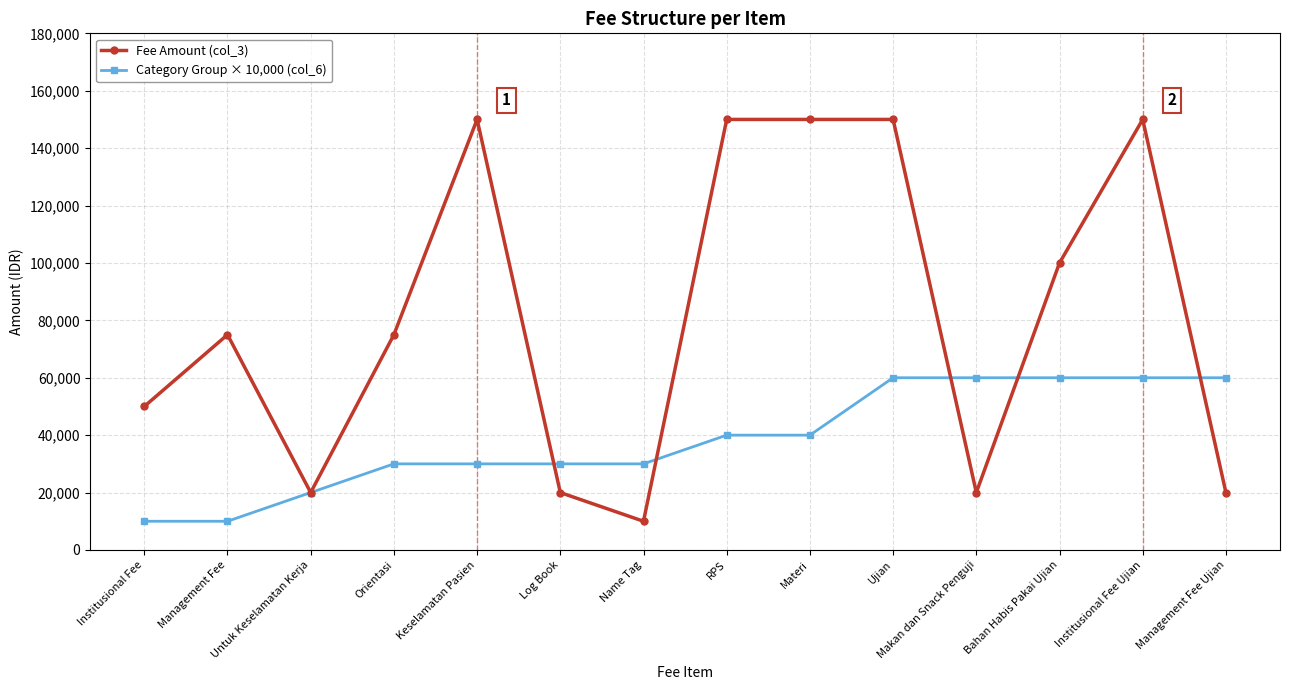

What is the difference between the second highest and minimum values in the Category Group × 10,000 (col_6) series?

50000